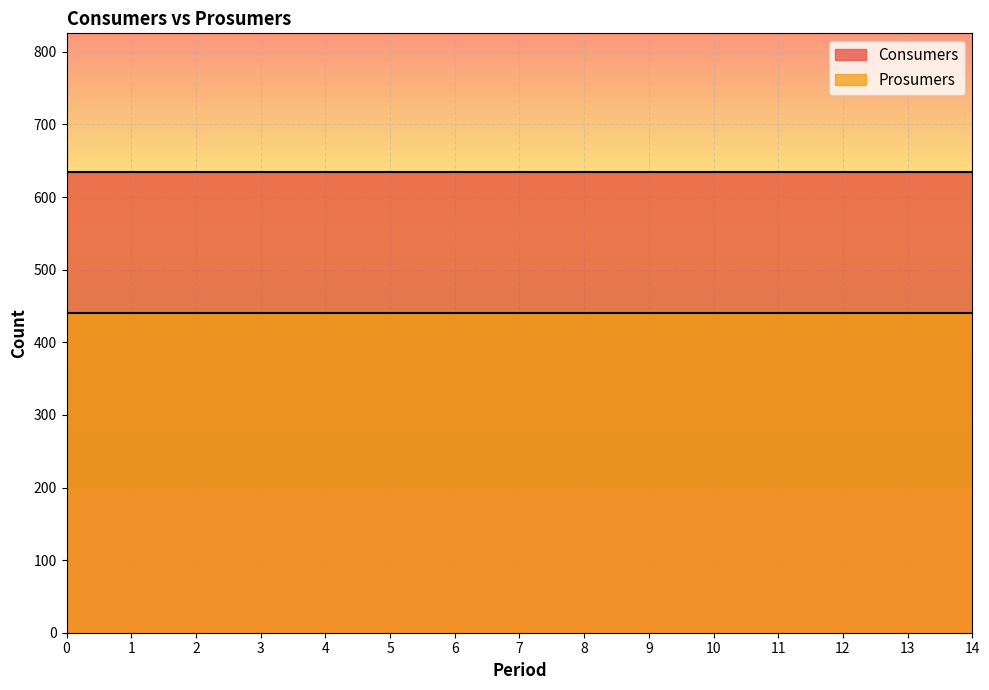

List the series in order of their overall mean, lowest first.

Prosumers, Consumers